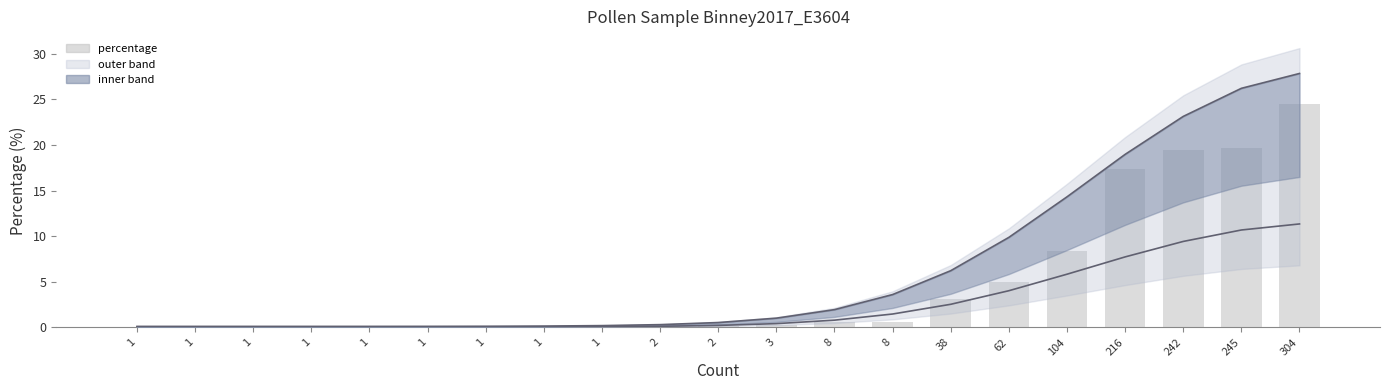

What is the value of the upper line bar at the 11th from the left?

0.3